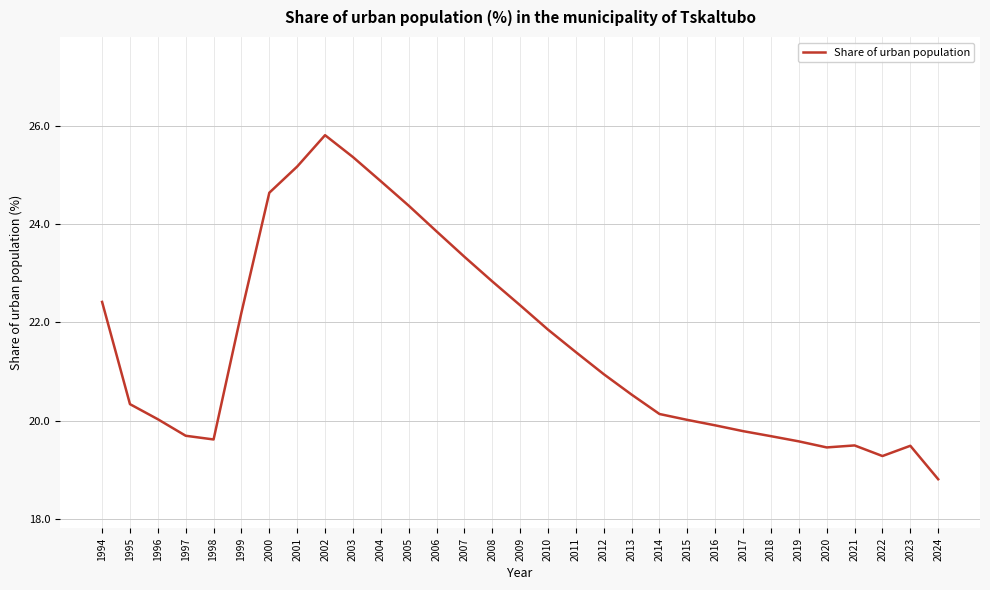

What is the ratio of the value at 1998 to the value at 2021?

1.0